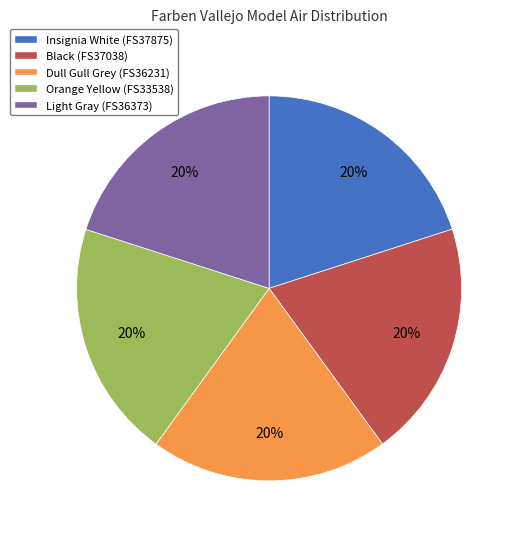

The Dull Gull Grey (FS36231) slice represents 28% of the pie. True or false?

False